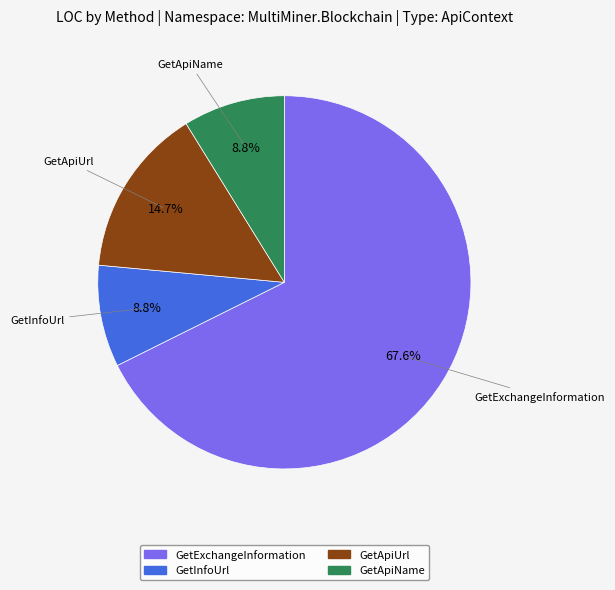

Which slice represents more than half of the pie?

GetExchangeInformation